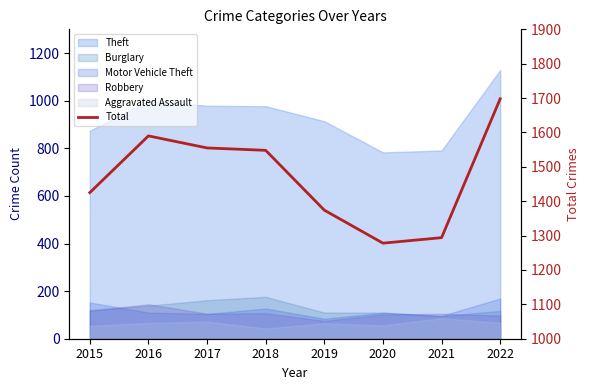

What is the sum of all values?

11762